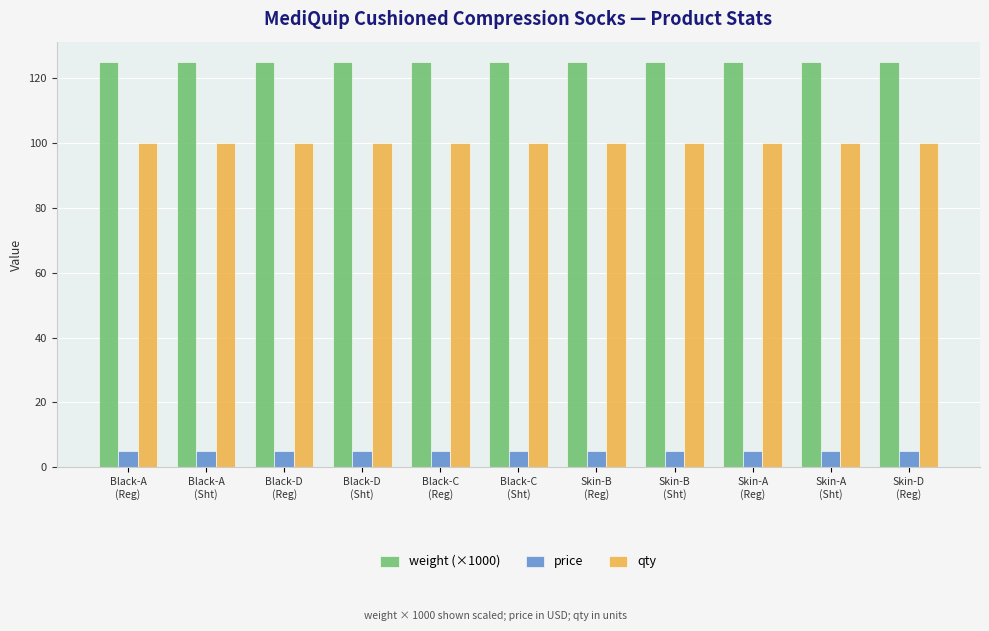

The value of qty at Skin-A
(Reg) is 100. True or false?

True